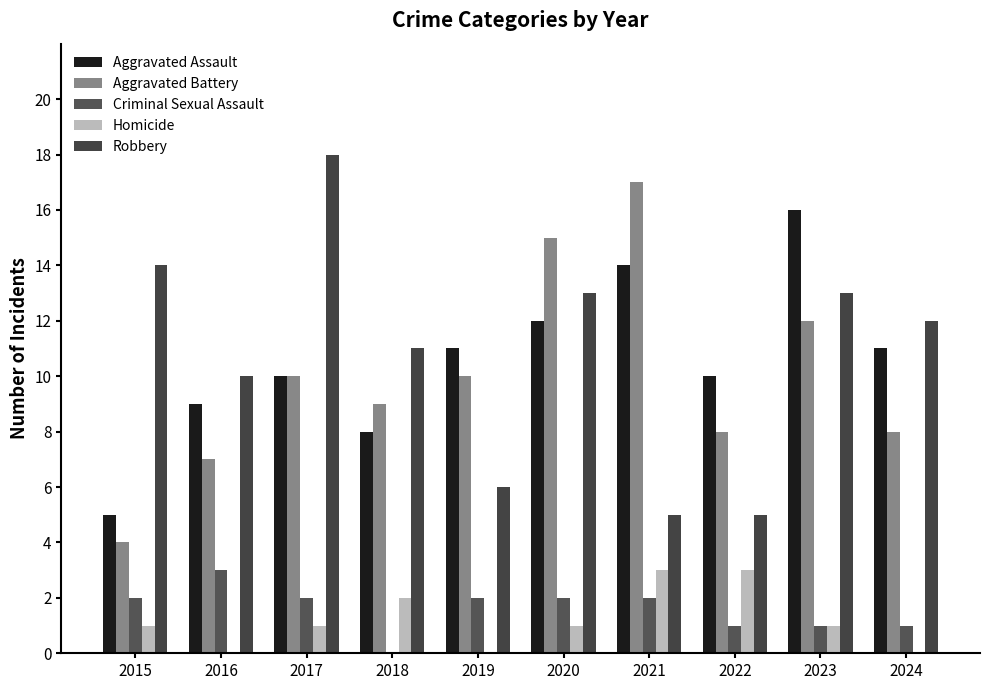

Reading left to right, list all the values displayed in this chart.

Aggravated Assault: 2015=5	2016=9	2017=10	2018=8	2019=11	2020=12	2021=14	2022=10	2023=16	2024=11
Aggravated Battery: 2015=4	2016=7	2017=10	2018=9	2019=10	2020=15	2021=17	2022=8	2023=12	2024=8
Criminal Sexual Assault: 2015=2	2016=3	2017=2	2018=0	2019=2	2020=2	2021=2	2022=1	2023=1	2024=1
Homicide: 2015=1	2016=0	2017=1	2018=2	2019=0	2020=1	2021=3	2022=3	2023=1	2024=0
Robbery: 2015=14	2016=10	2017=18	2018=11	2019=6	2020=13	2021=5	2022=5	2023=13	2024=12